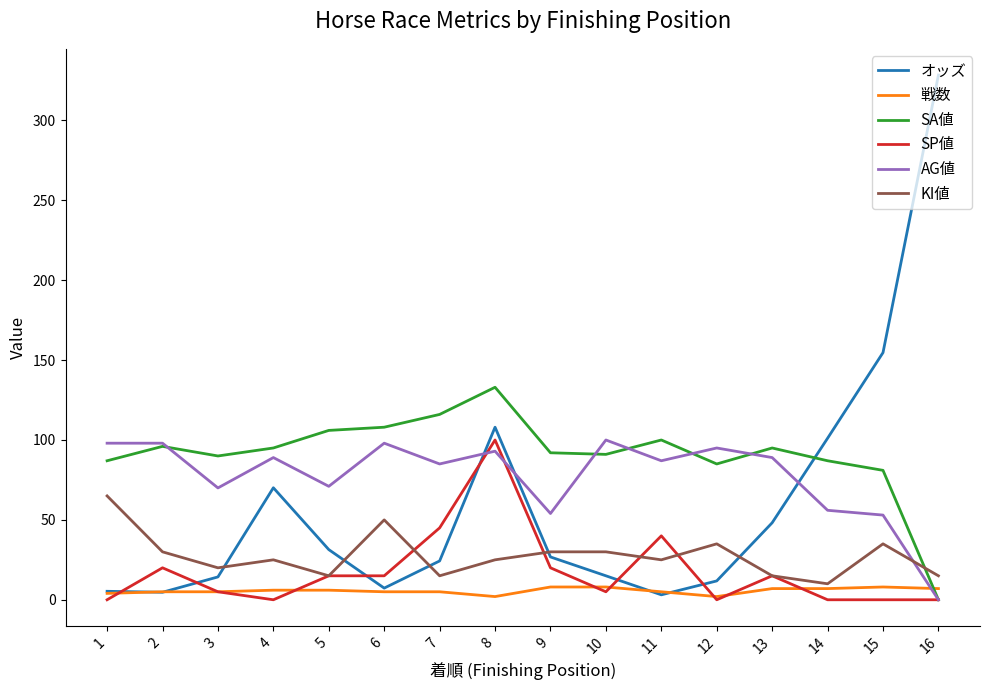

Rank the series at 8 from lowest to highest value.

戦数, KI値, AG値, SP値, オッズ, SA値